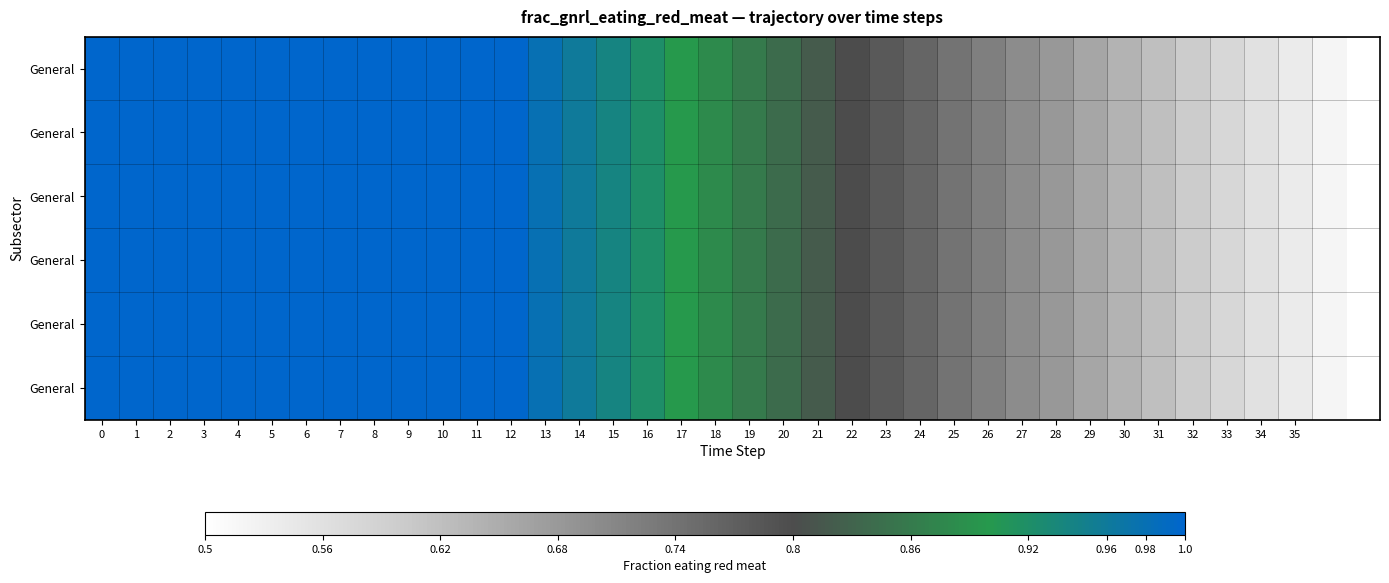

At which category does the chart reach its minimum across all series?

37